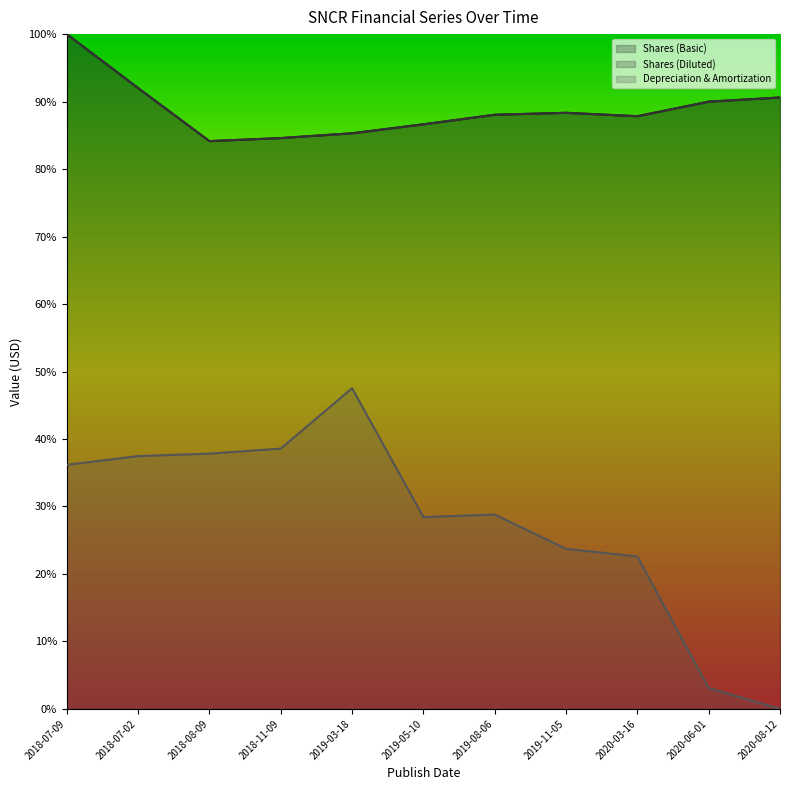

How many lines are shown in the chart?

3